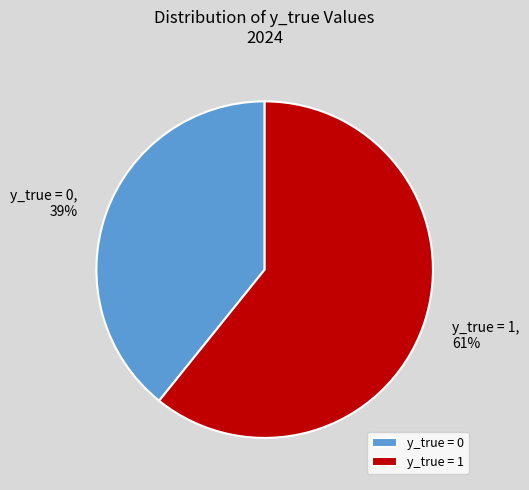

Is the sum of y_true = 0 and y_true = 1 greater than half?

Yes